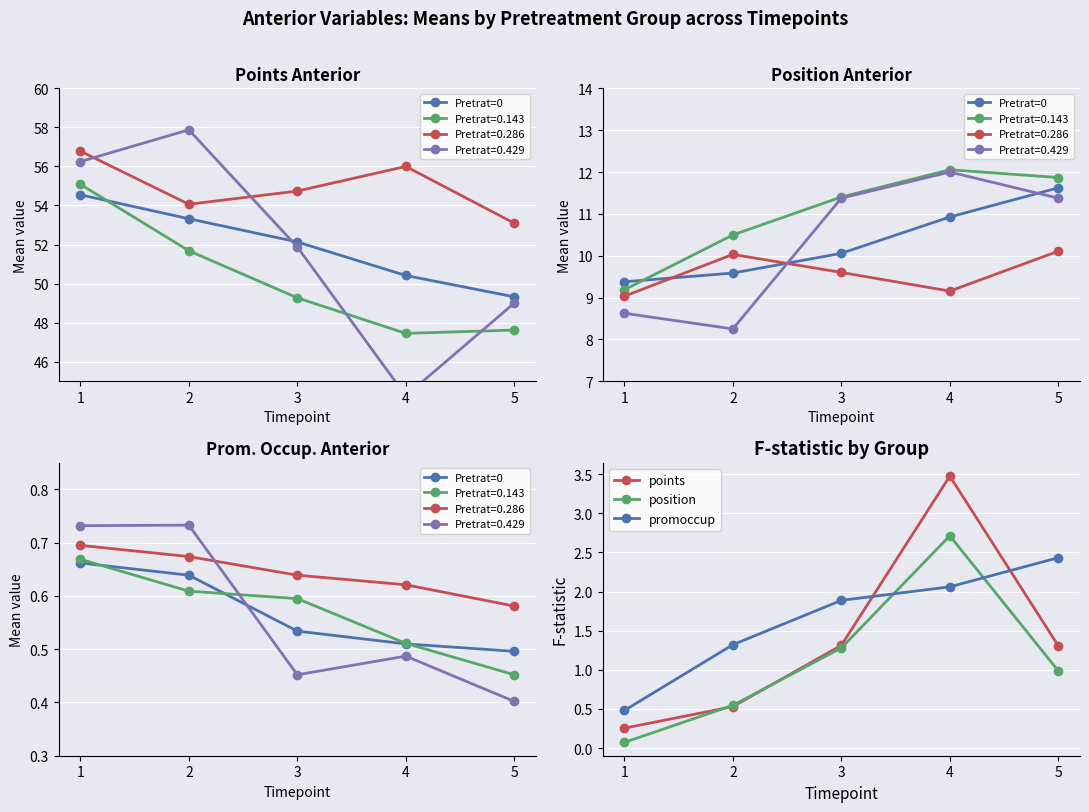

What is the highest value of the Pretrat=0 series?

0.7